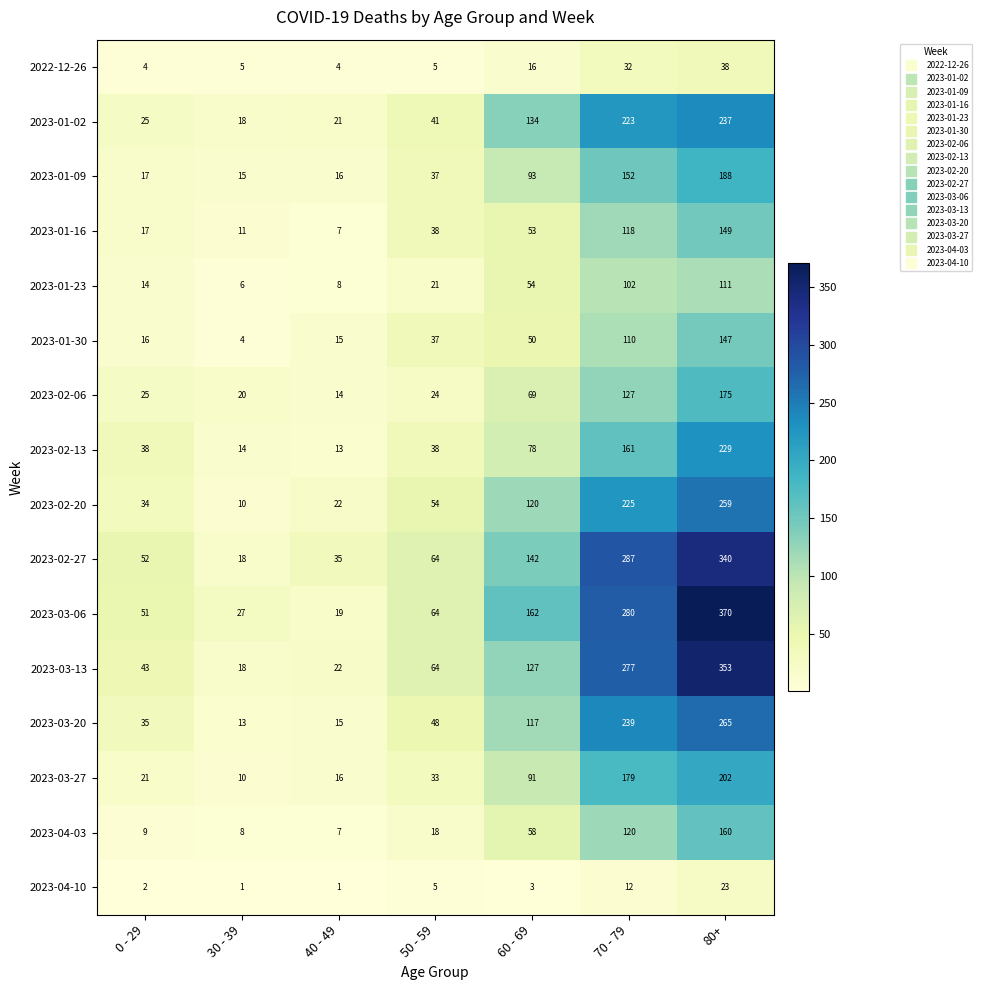

Which category has the highest value across all series?

80+